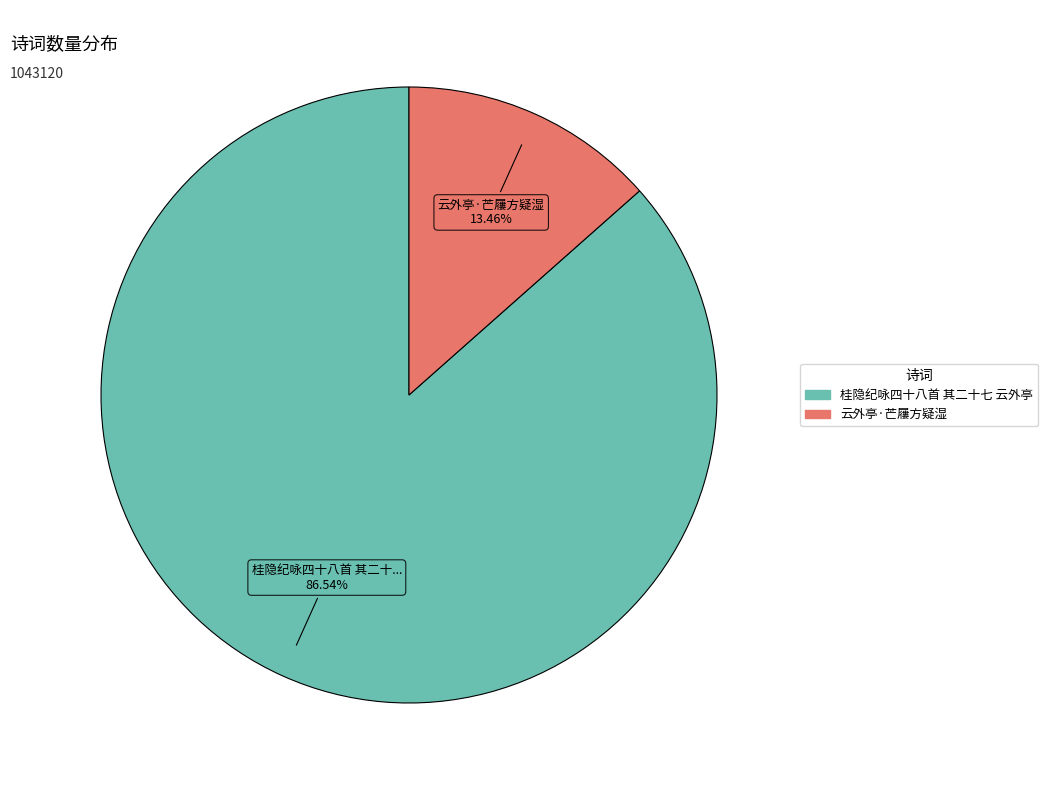

How many slices are in this pie chart?

2